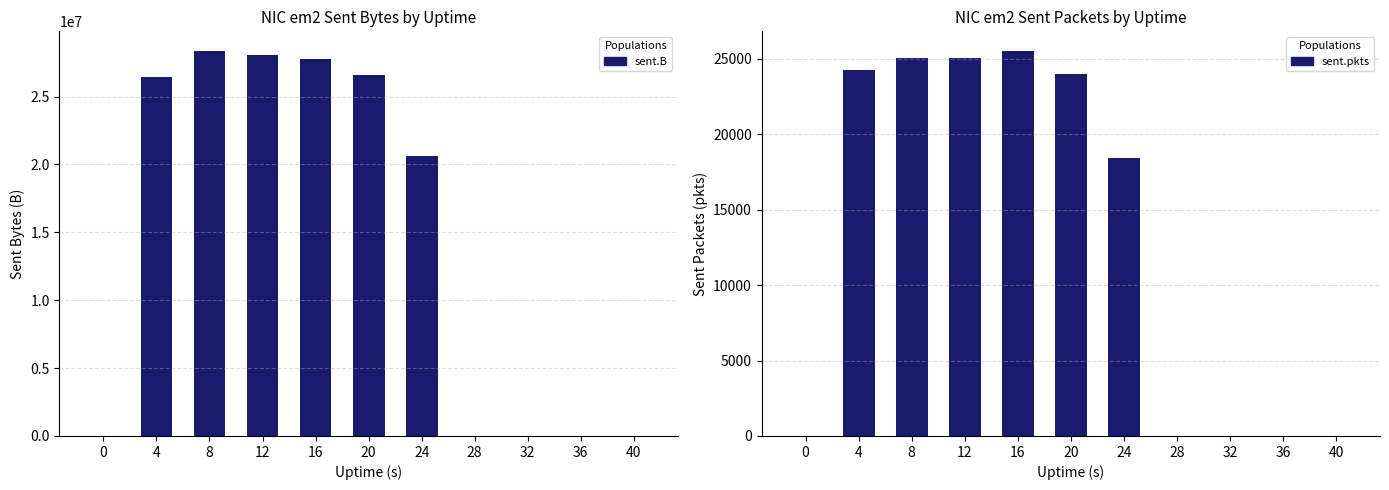

How many values in the sent.B series are below 20609565?

5